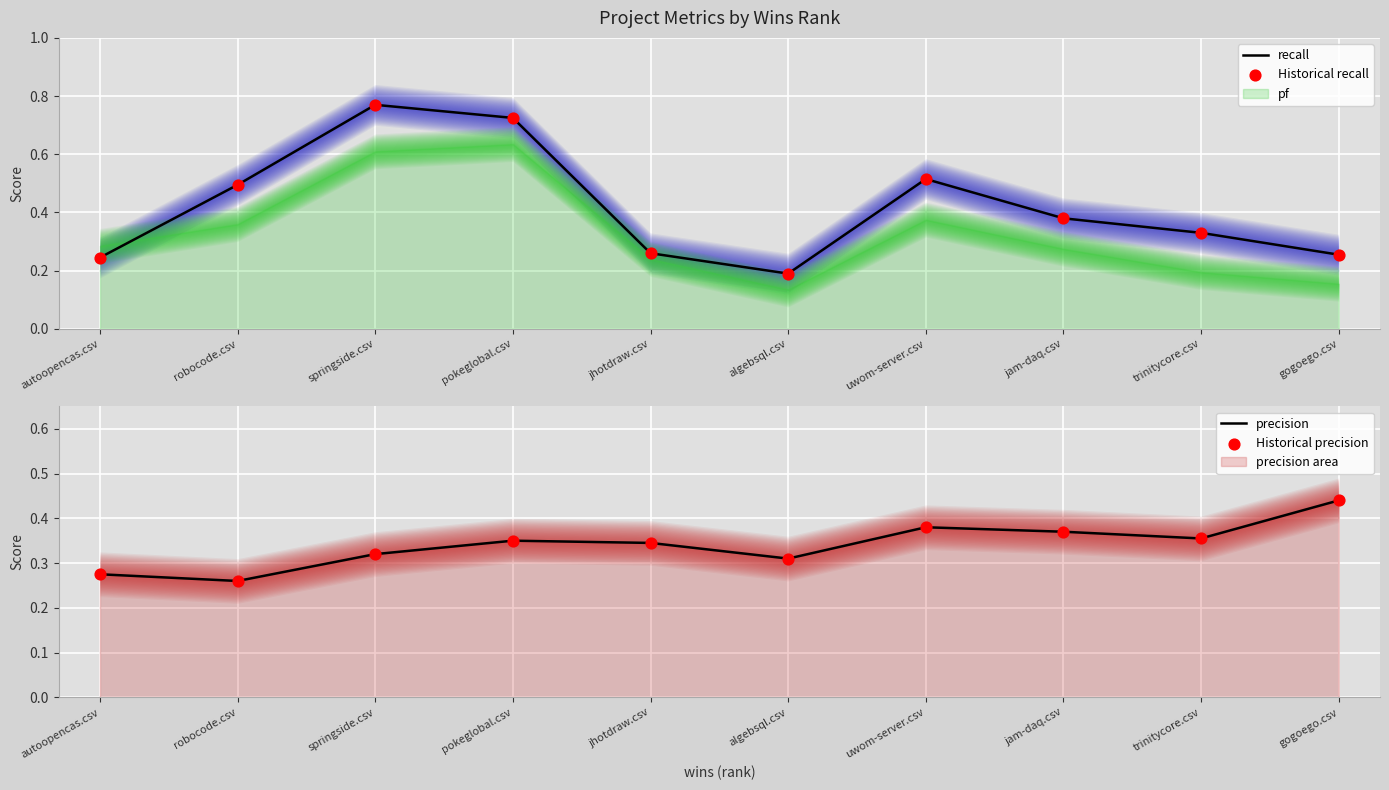

What is the total value across all series at springside.csv?

2.2